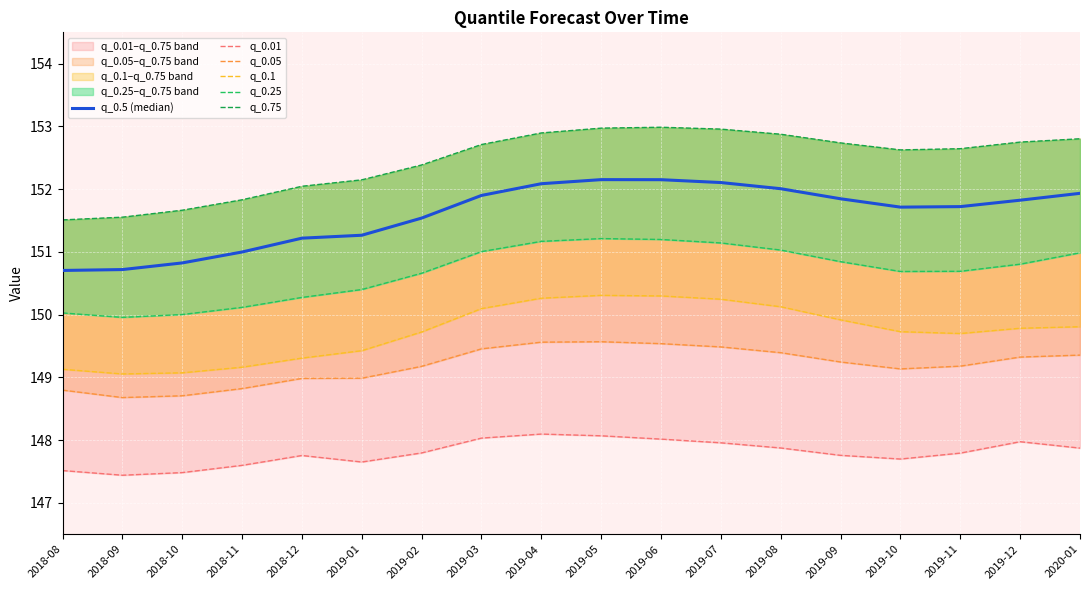

What is the maximum value for q_0.01?

148.1